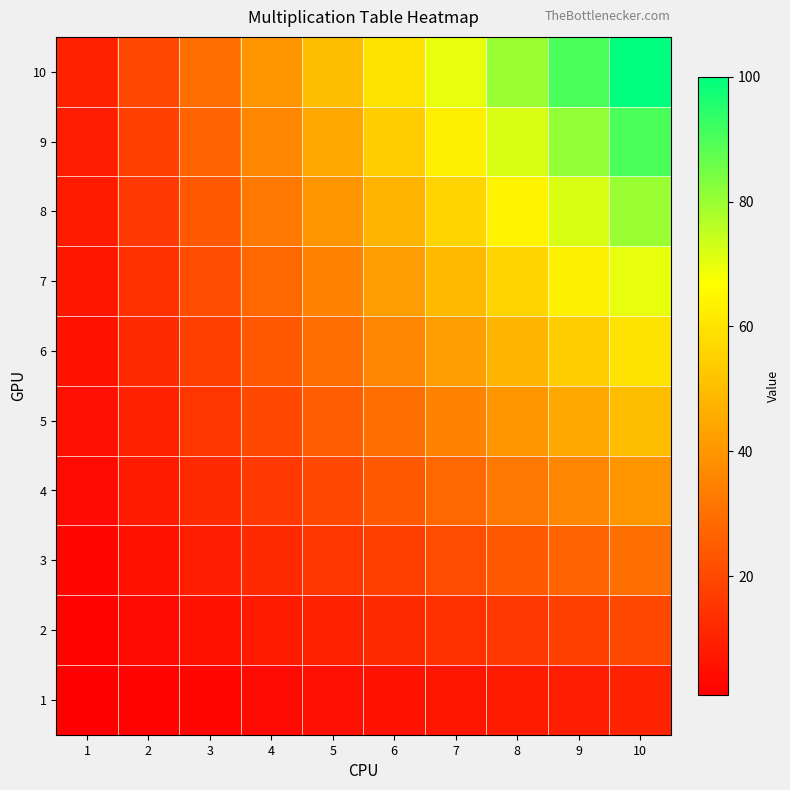

Reading left to right, transcribe all the data shown in this chart.

1: 1=1	2=2	3=3	4=4	5=5	6=6	7=7	8=8	9=9	10=10
2: 1=2	2=4	3=6	4=8	5=10	6=12	7=14	8=16	9=18	10=20
3: 1=3	2=6	3=9	4=12	5=15	6=18	7=21	8=24	9=27	10=30
4: 1=4	2=8	3=12	4=16	5=20	6=24	7=28	8=32	9=36	10=40
5: 1=5	2=10	3=15	4=20	5=25	6=30	7=35	8=40	9=45	10=50
6: 1=6	2=12	3=18	4=24	5=30	6=36	7=42	8=48	9=54	10=60
7: 1=7	2=14	3=21	4=28	5=35	6=42	7=49	8=56	9=63	10=70
8: 1=8	2=16	3=24	4=32	5=40	6=48	7=56	8=64	9=72	10=80
9: 1=9	2=18	3=27	4=36	5=45	6=54	7=63	8=72	9=81	10=90
10: 1=10	2=20	3=30	4=40	5=50	6=60	7=70	8=80	9=90	10=100